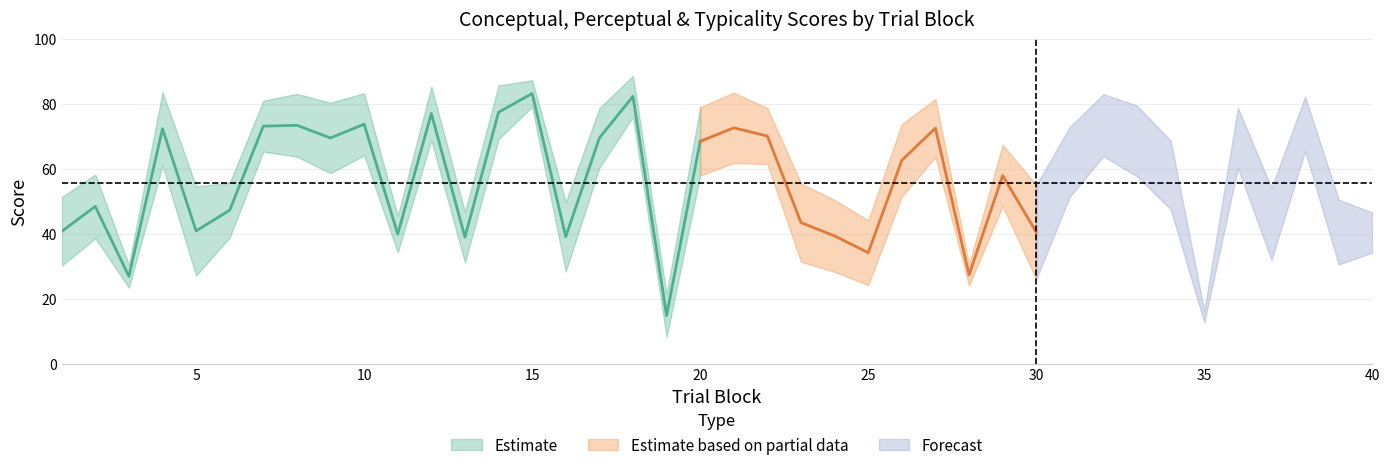

What is the approximate value of typicality at 9?

69.6